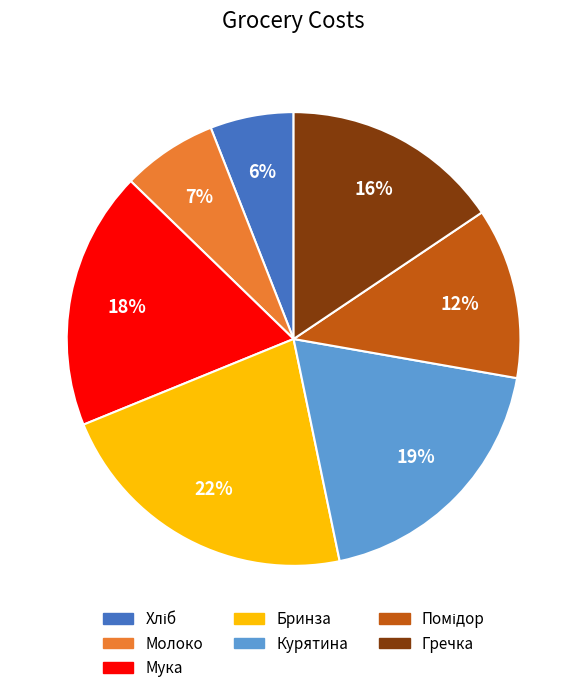

Is there a majority slice in this chart?

No